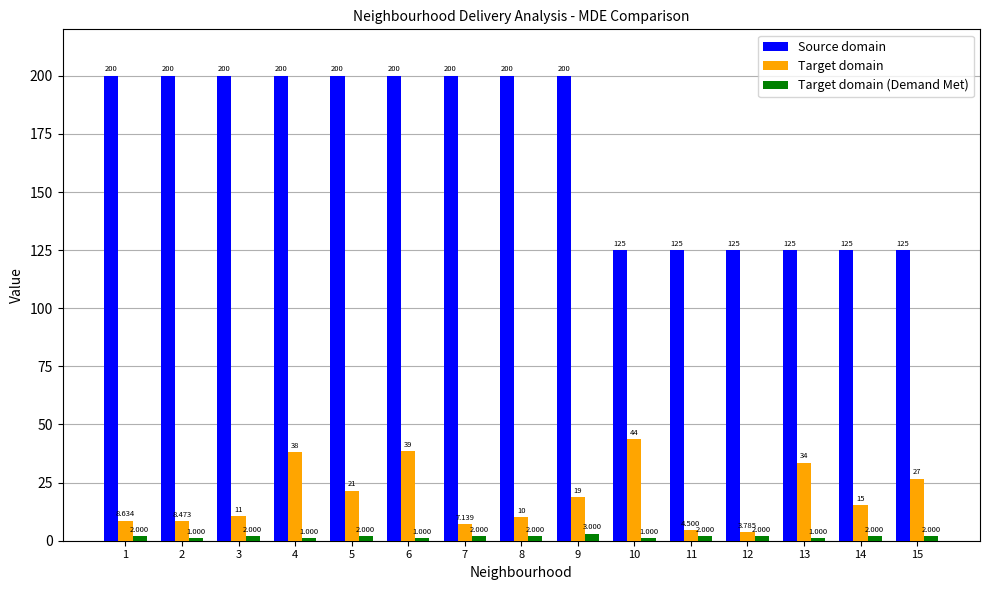

Which series changed the most between 1 and 8?

Target domain